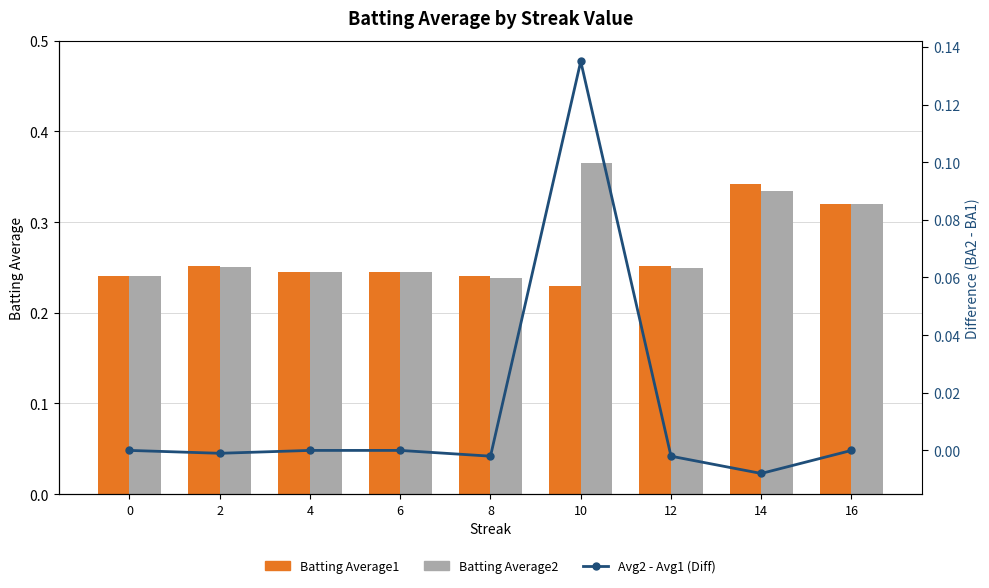

Reading left to right, transcribe all the data shown in this chart.

Batting Average1: 0.2	0.3	0.2	0.2	0.2	0.2	0.3	0.3	0.3
Batting Average2: 0.2	0.2	0.2	0.2	0.2	0.4	0.2	0.3	0.3
Avg2 - Avg1 (Diff): 0.0	-0.0	0.0	0.0	-0.0	0.1	-0.0	-0.0	0.0